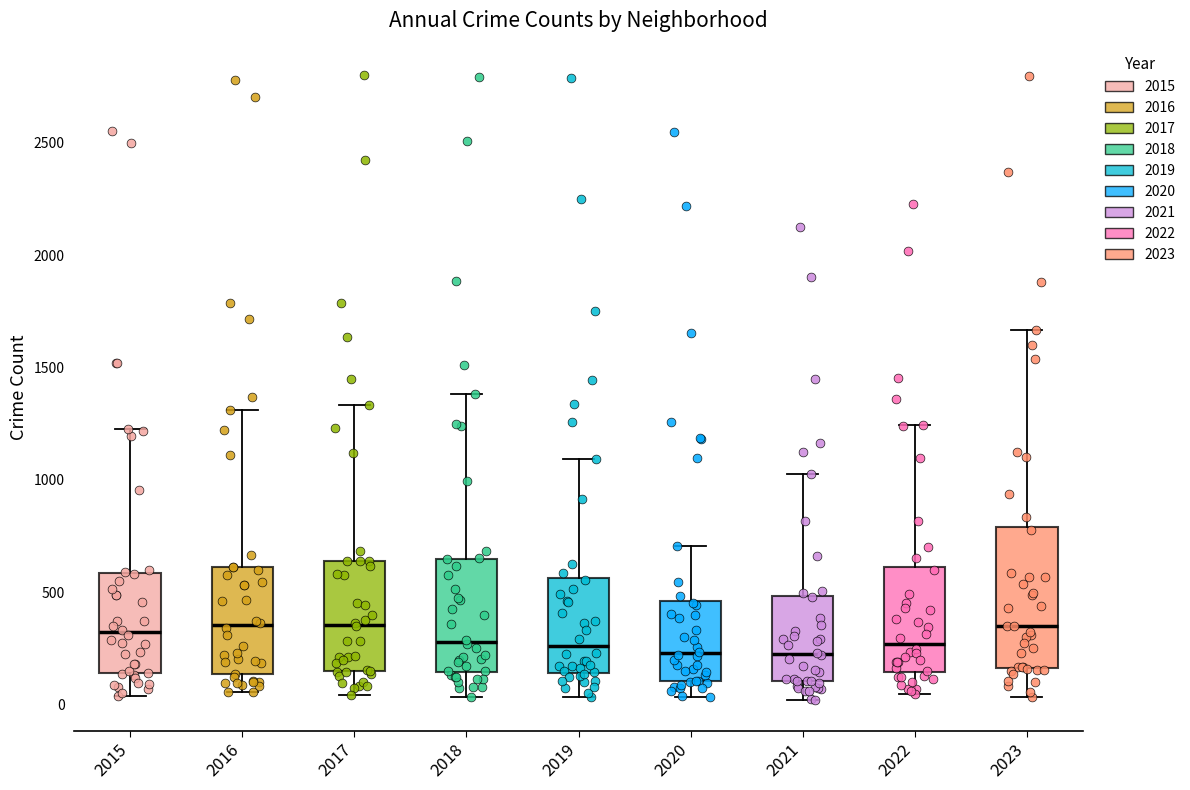

Where does the upper whisker of the box at x = 2020 end on the y-axis? The values are not printed on the chart, so give them approximately, as read against the axis.

700